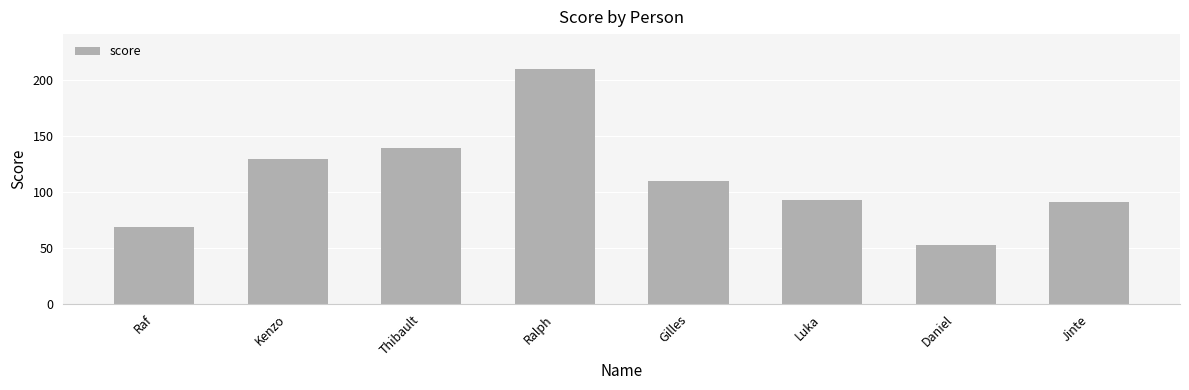

What is the sum of all values?

896